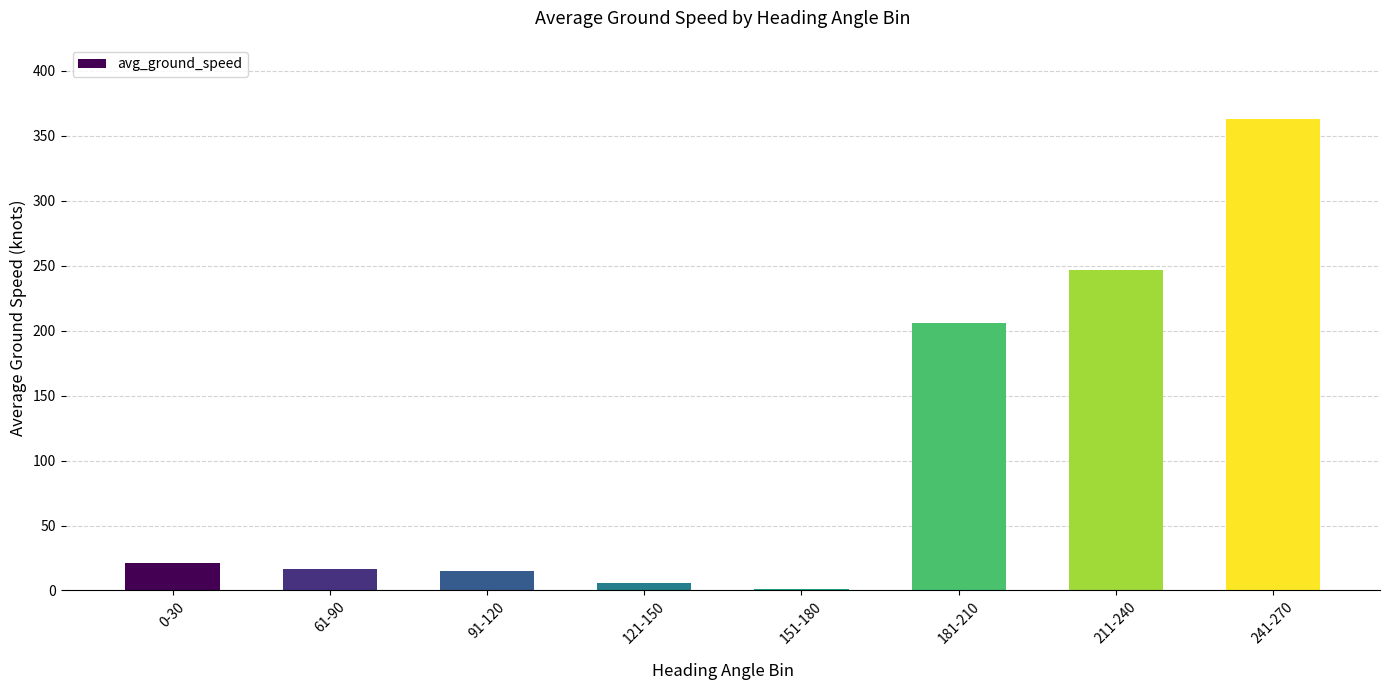

Count the number of categories in the chart.

8